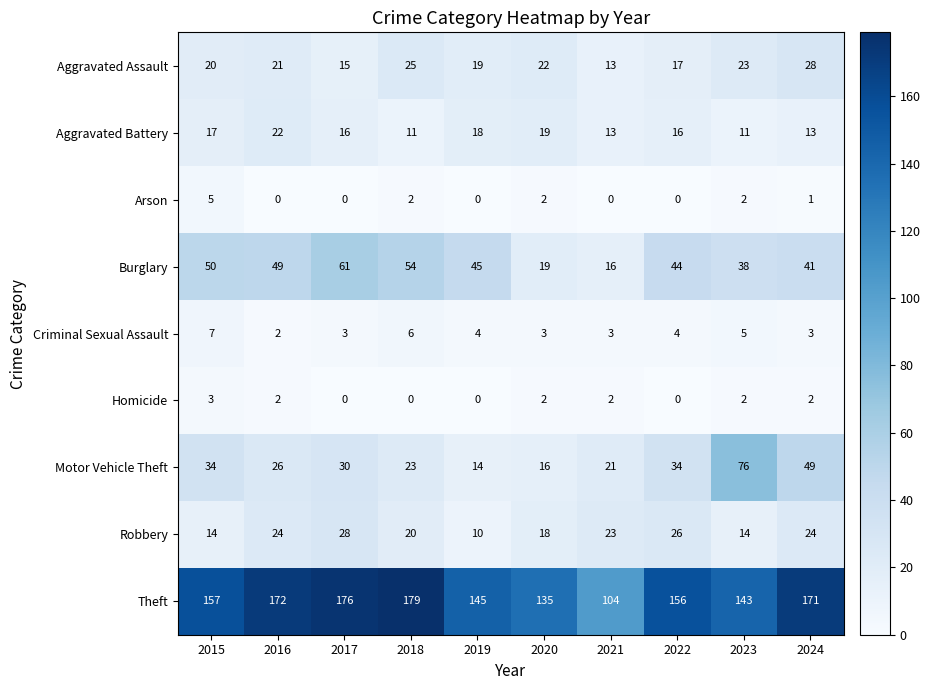

How many data points in Robbery are less than 23?

5